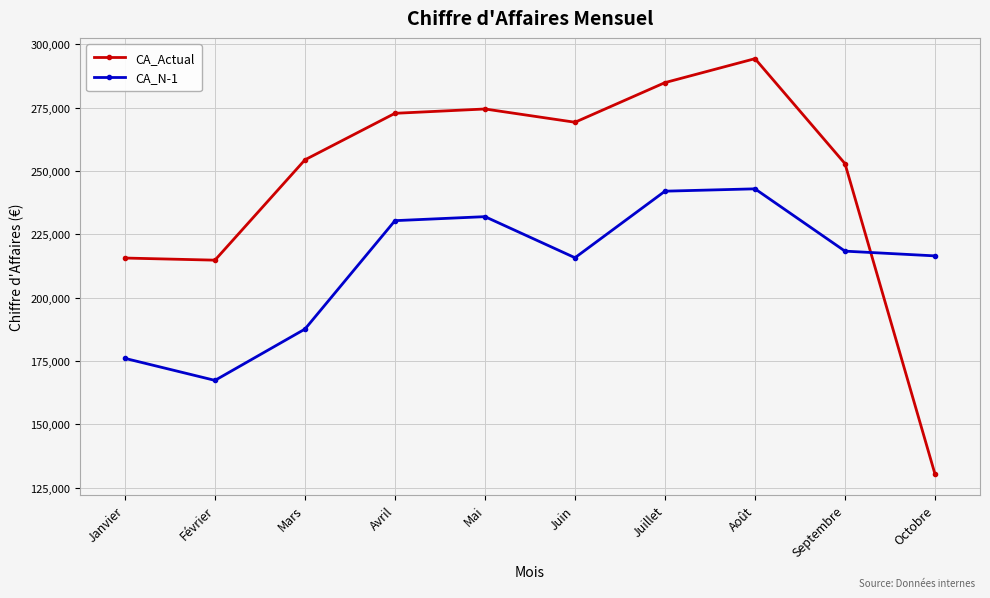

How many data points in CA_N-1 are less than 218358?

5